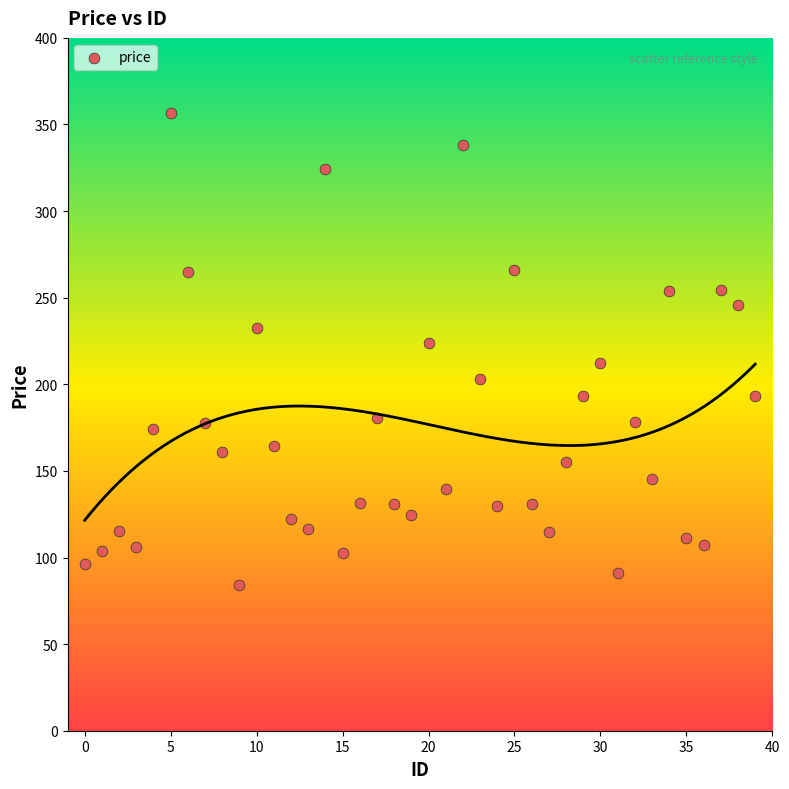

What is the range of Y values (max minus min)?

272.4